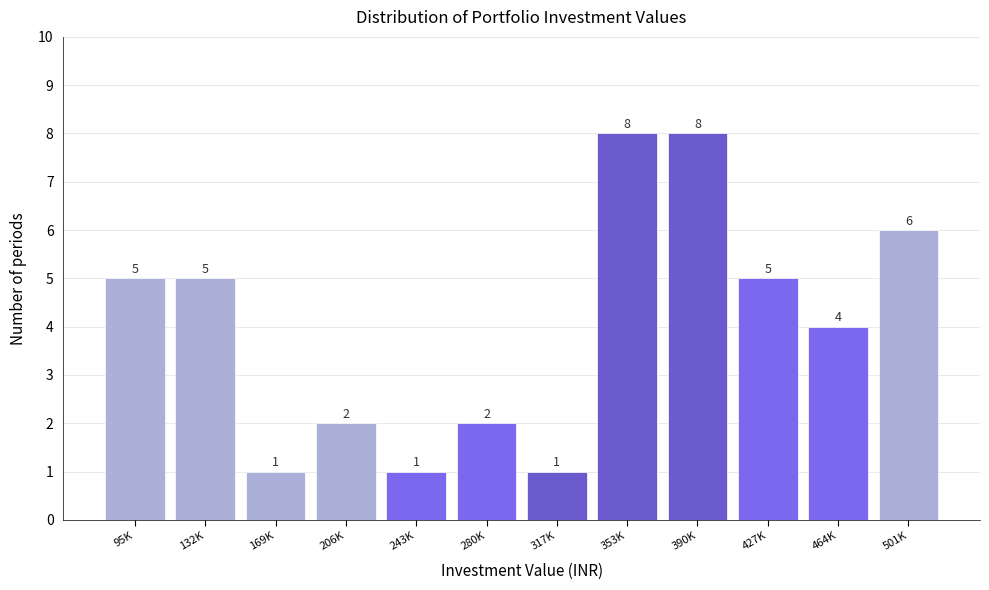

Reading left to right, list all the values displayed in this chart.

5	5	1	2	1	2	1	8	8	5	4	6